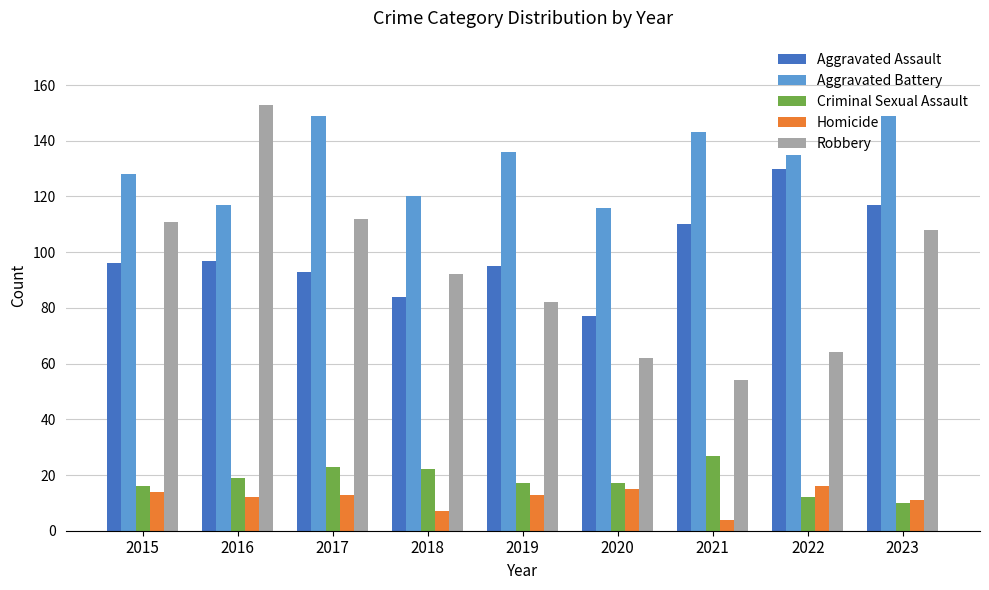

Reading left to right, list all the values displayed in this chart.

Aggravated Assault: 2015=96	2016=97	2017=93	2018=84	2019=95	2020=77	2021=110	2022=130	2023=117
Aggravated Battery: 2015=128	2016=117	2017=149	2018=120	2019=136	2020=116	2021=143	2022=135	2023=149
Criminal Sexual Assault: 2015=16	2016=19	2017=23	2018=22	2019=17	2020=17	2021=27	2022=12	2023=10
Homicide: 2015=14	2016=12	2017=13	2018=7	2019=13	2020=15	2021=4	2022=16	2023=11
Robbery: 2015=111	2016=153	2017=112	2018=92	2019=82	2020=62	2021=54	2022=64	2023=108